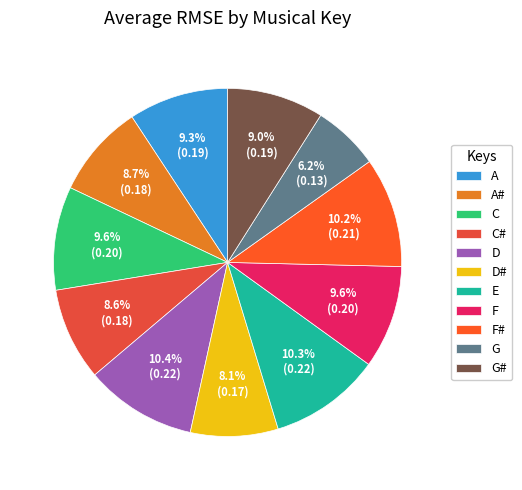

Does any single category account for the majority?

No